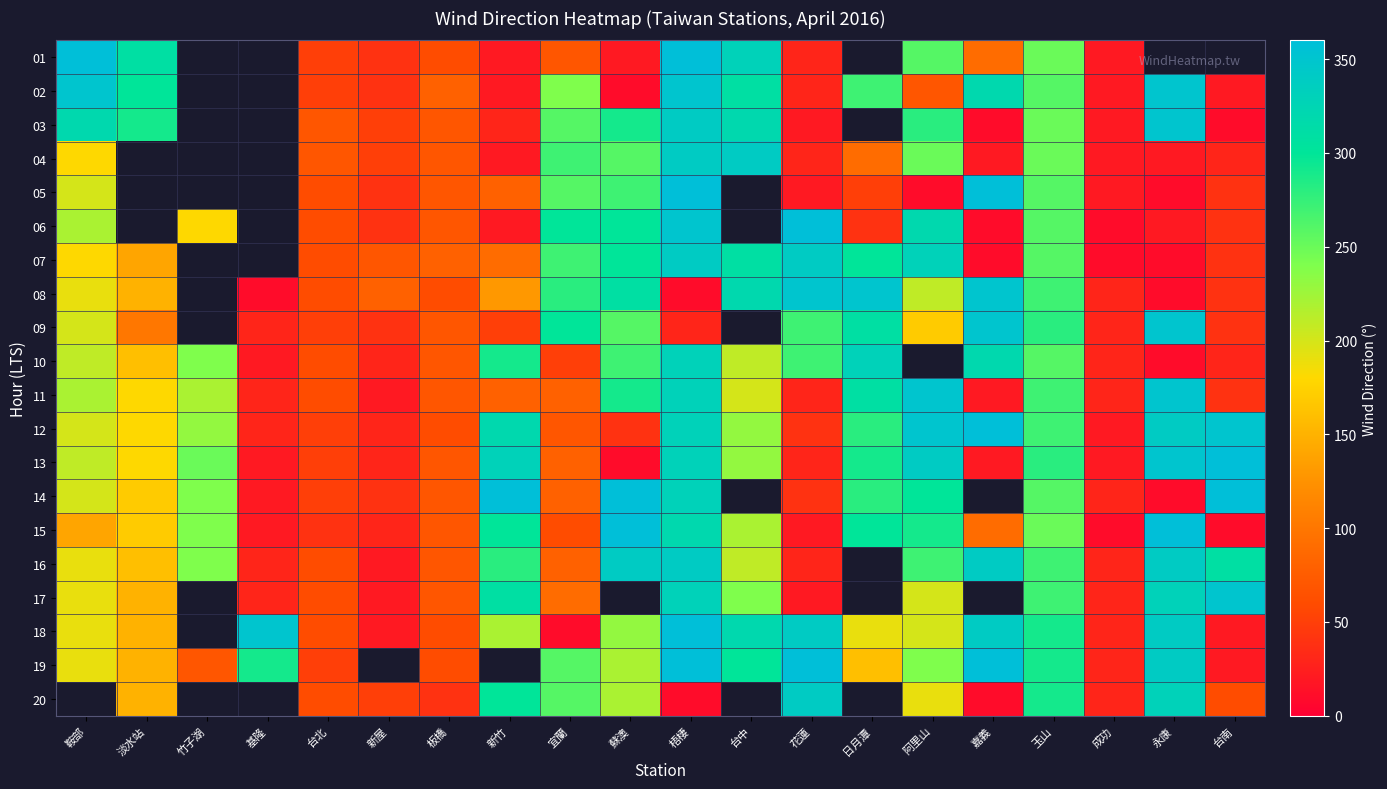

What is the difference between the 09 values at 蘇澳 and 板橋?

190.0